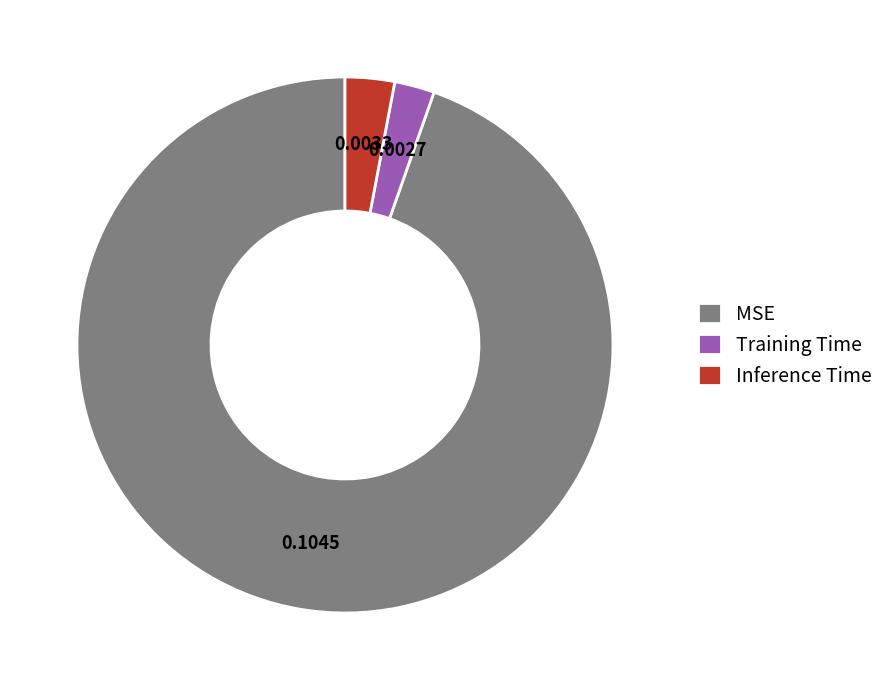

Do Training Time and MSE together represent more than half of the pie?

Yes